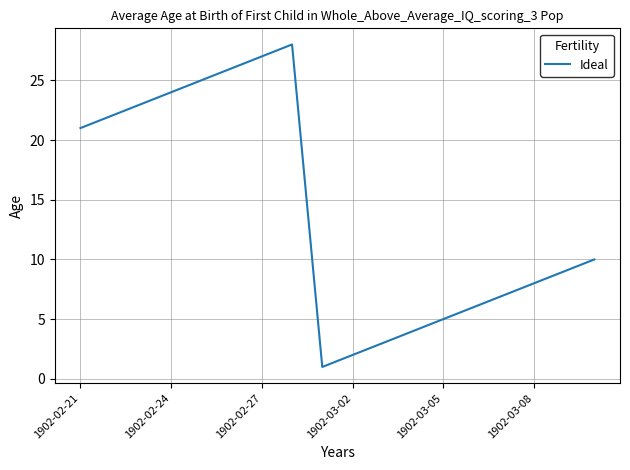

What is the maximum value shown in the chart?

28